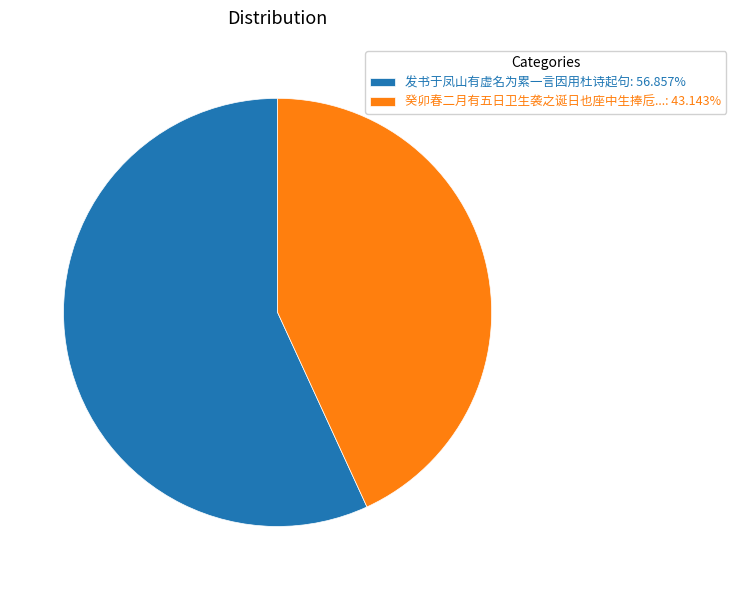

Is the sum of 发书于凤山有虚名为累一言因用杜诗起句: 56.857% and 癸卯春二月有五日卫生袭之诞日也座中生捧卮...: 43.143% greater than half?

Yes